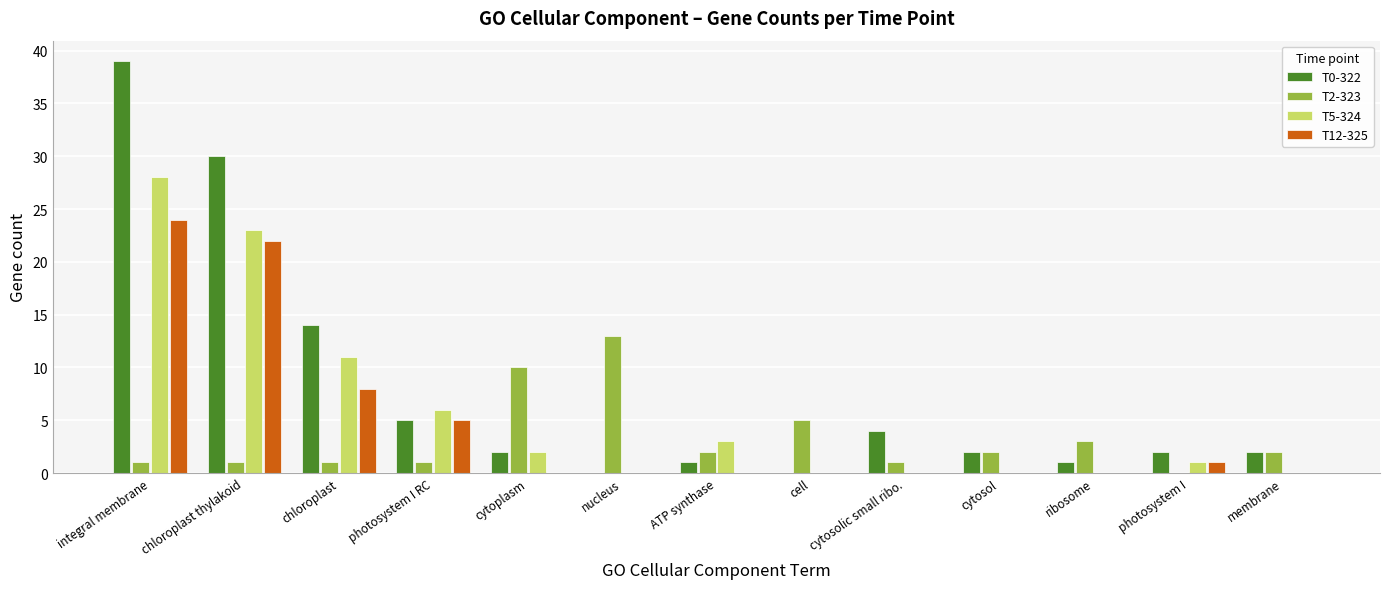

What are all the series names shown in the legend?

T0-322, T2-323, T5-324, T12-325